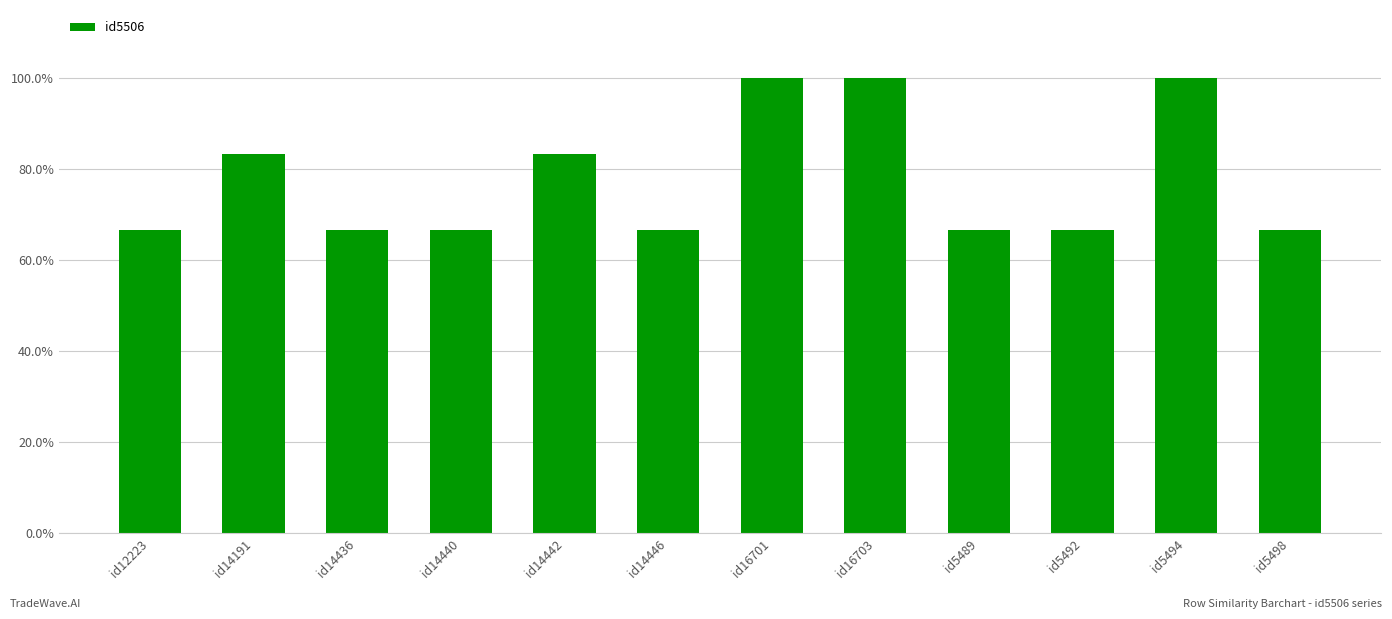

Does the chart contain any negative values?

No